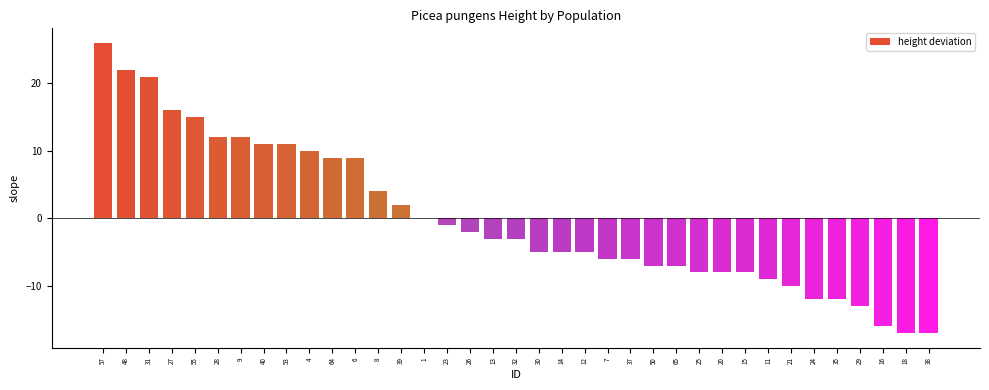

How many distinct data groups are displayed?

1